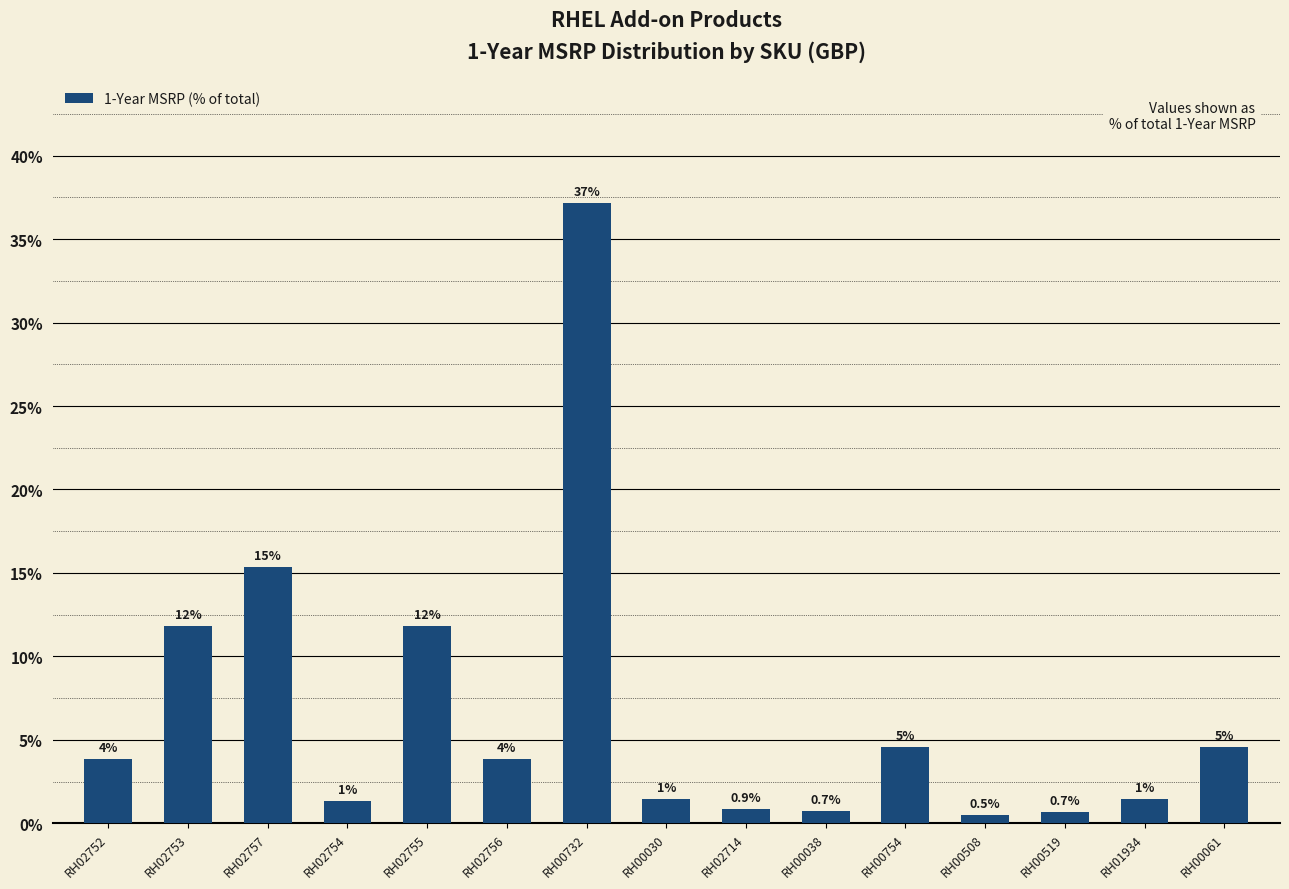

Does the chart contain any negative values?

No